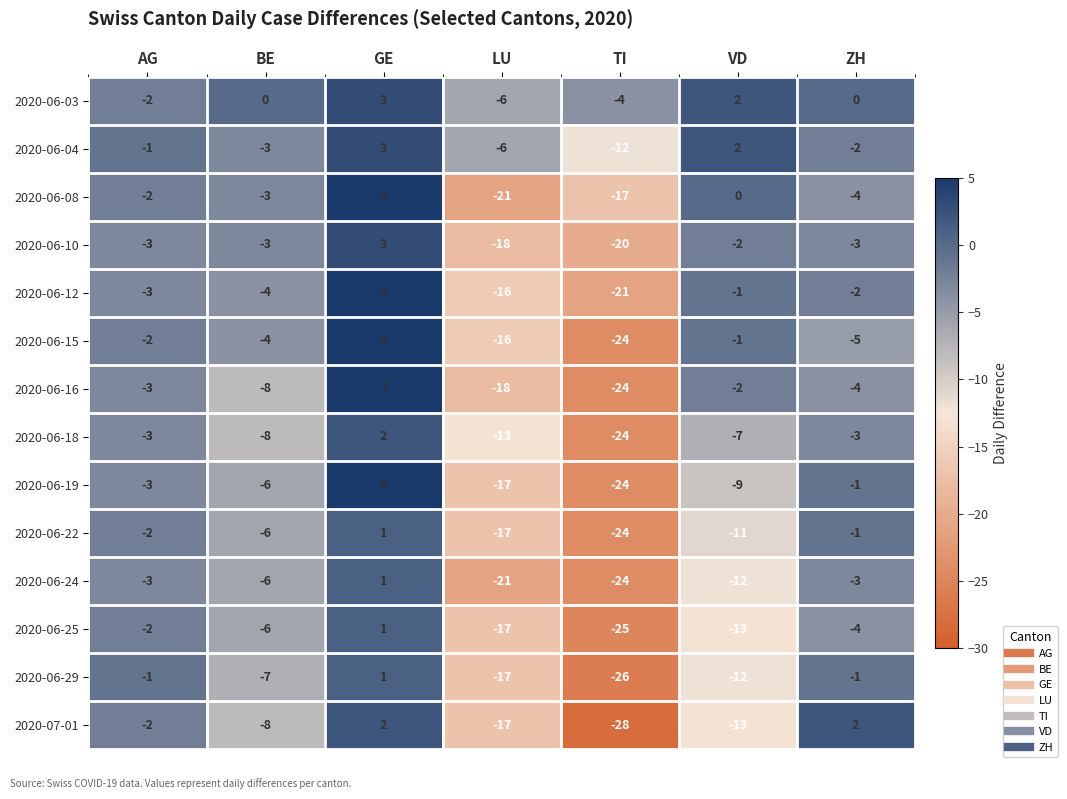

Where does the 2020-07-01 series first go above -8?

AG